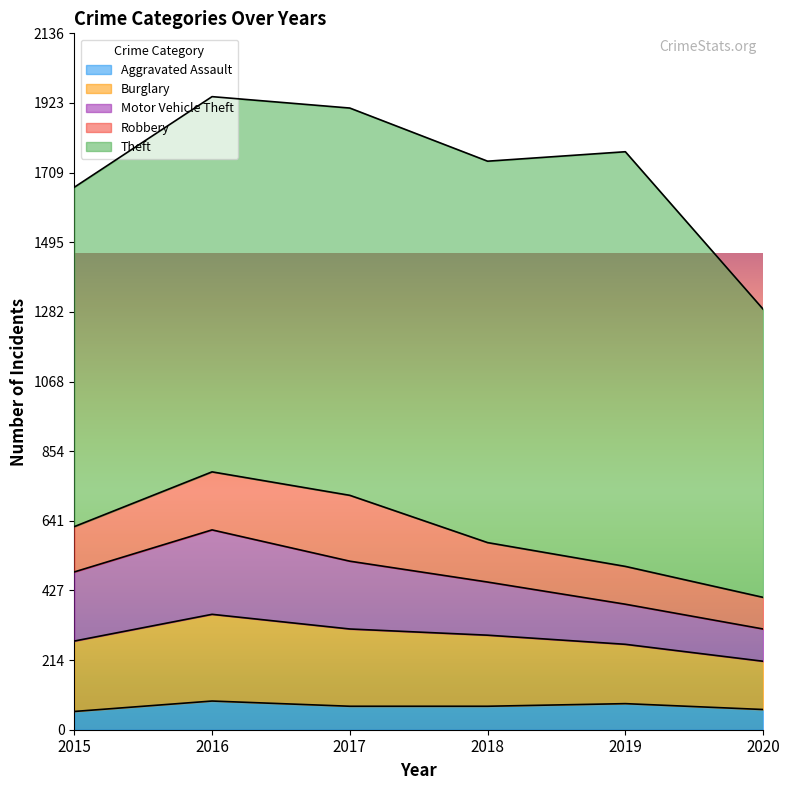

True or false: Aggravated Assault and Theft intersect in this chart.

False